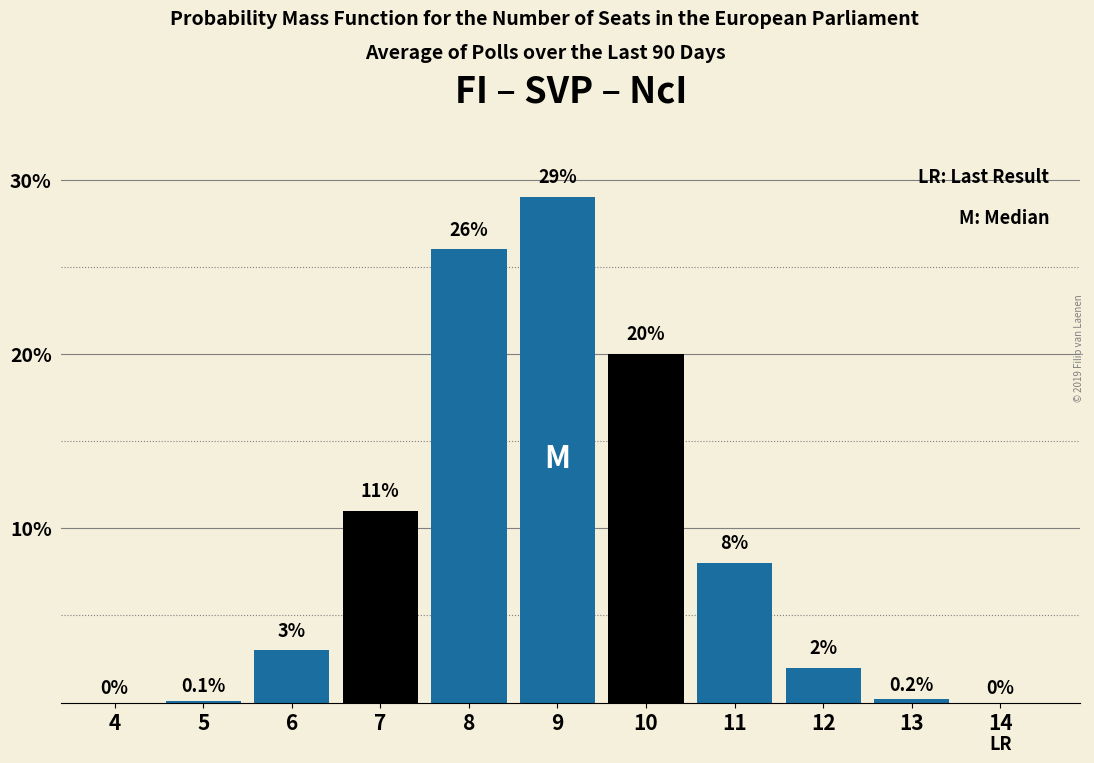

Reading right to left, transcribe all the data shown in this chart.

14=0.0	13=0.2	12=2.0	11=8.0	10=20.0	9=29.0	8=26.0	7=11.0	6=3.0	5=0.1	4=0.0